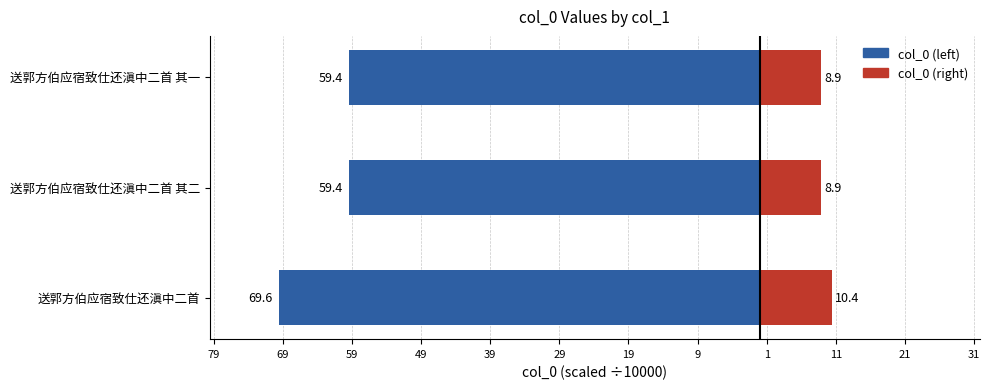

What is the value of the col_0 (right) bar at the 3rd from the left?

8.9